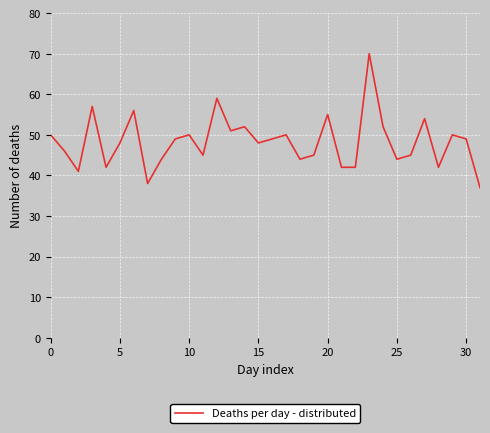

What is the difference between the maximum and minimum values?

33